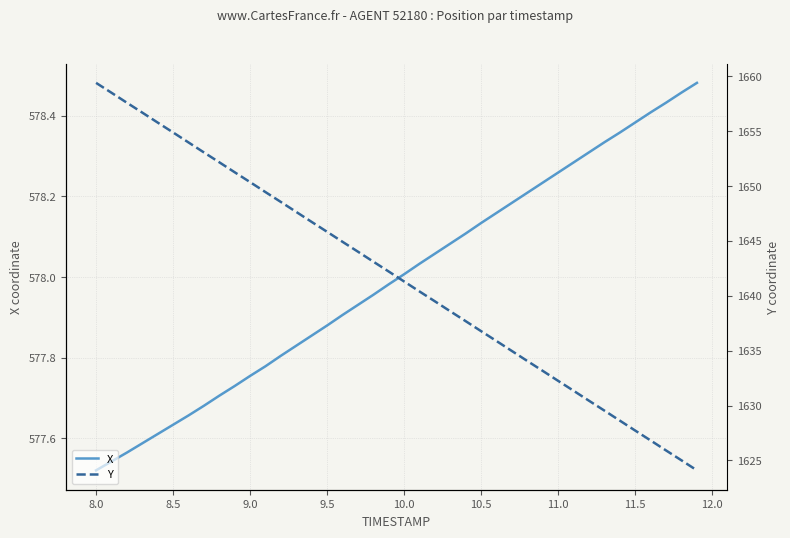

Between 8.5 and 10.0, which is larger?

10.0